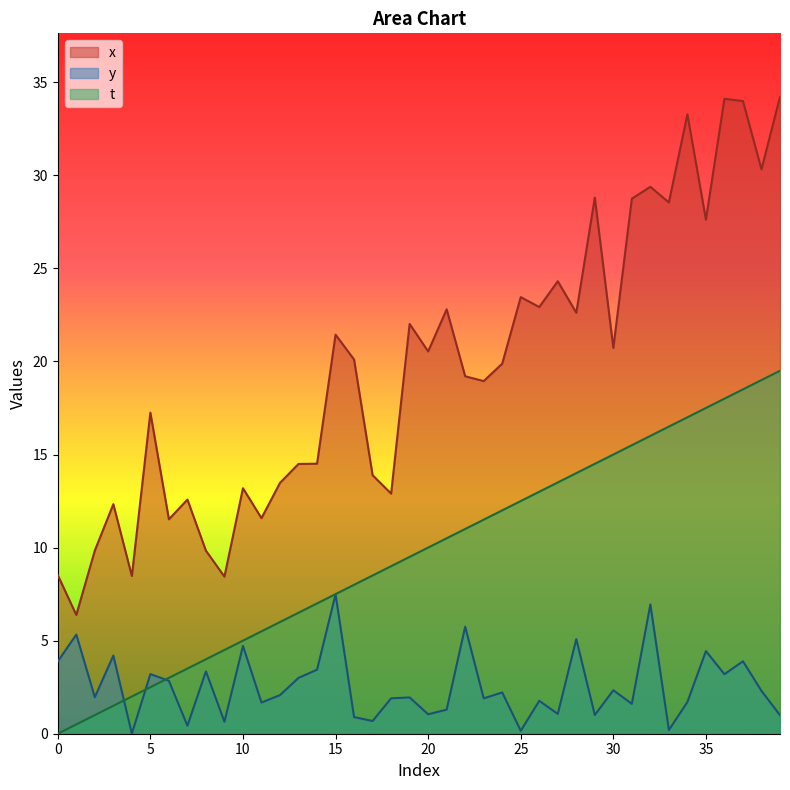

Which has a higher value, 31 or 10?

31